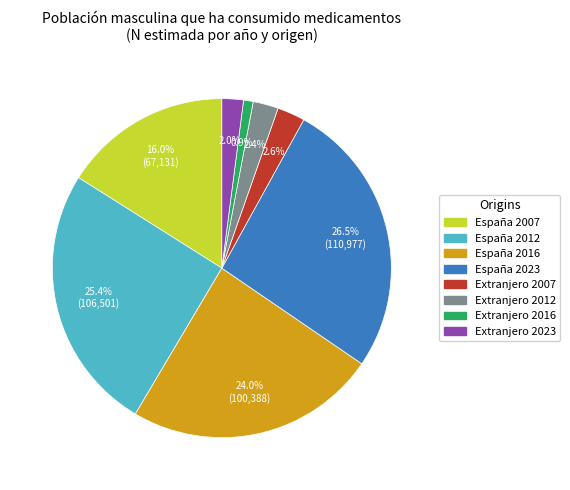

Is there any slice that represents more than half of the pie?

No